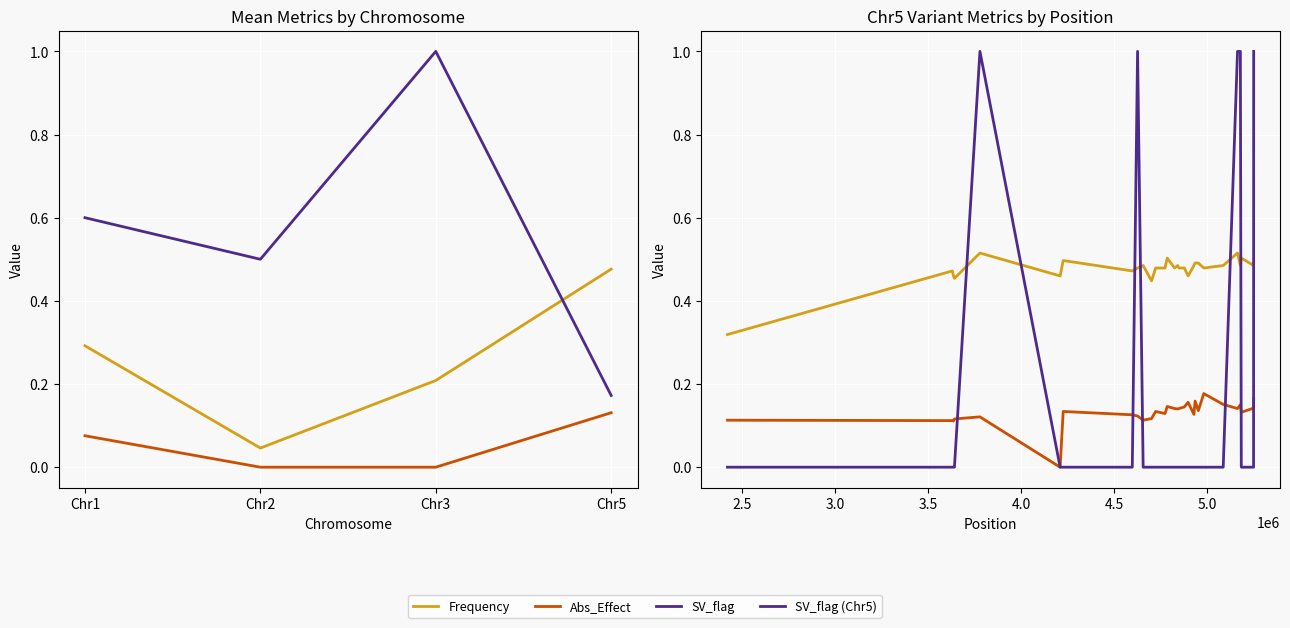

What is the value of the Abs_Effect point at the 26th from the left?

0.1